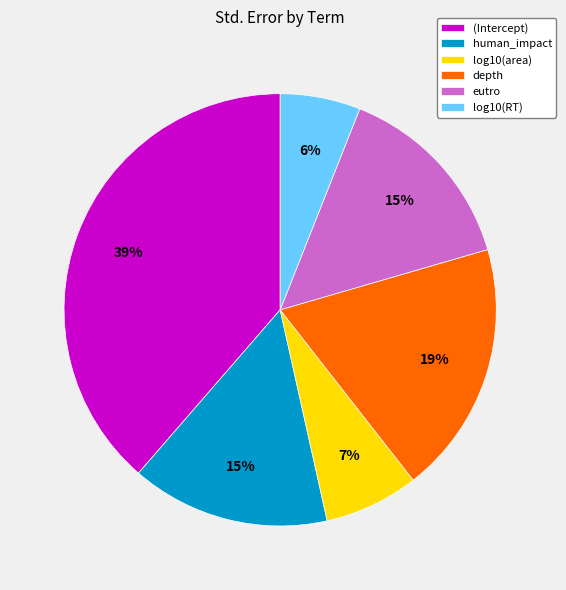

How many slices are in this pie chart?

6